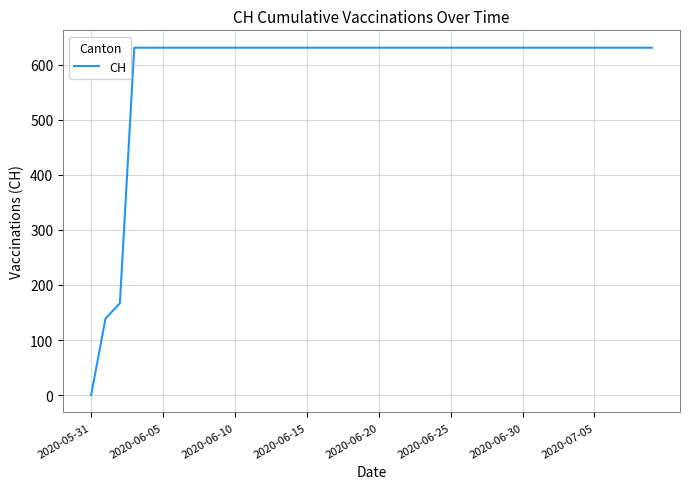

What is the greatest value displayed?

631